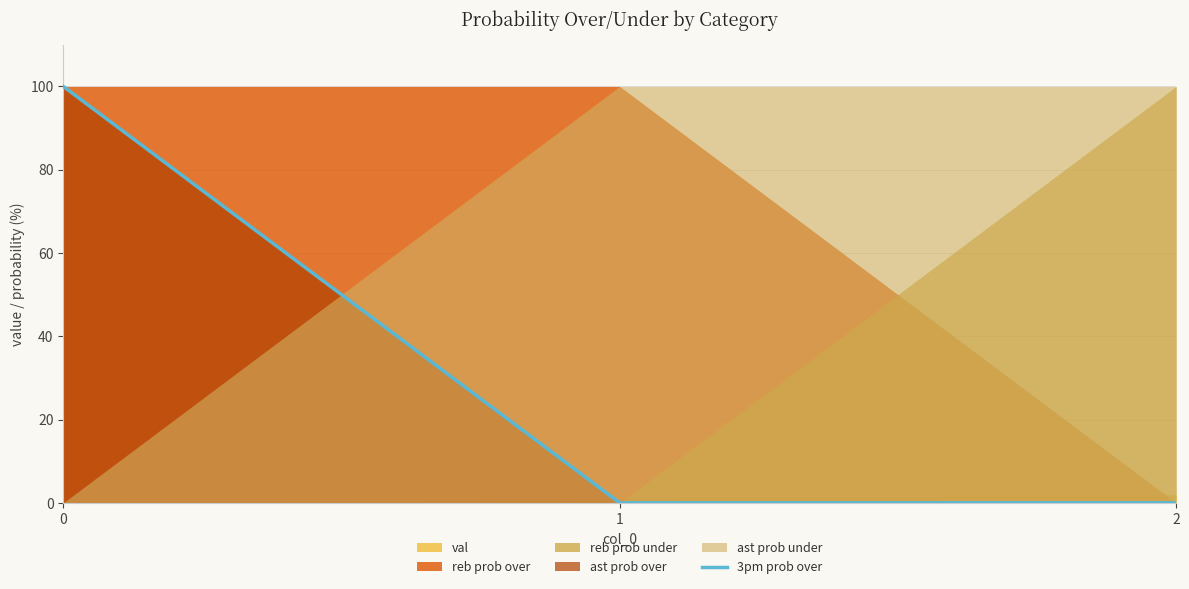

Is it true that the value at 1 is 0?

True